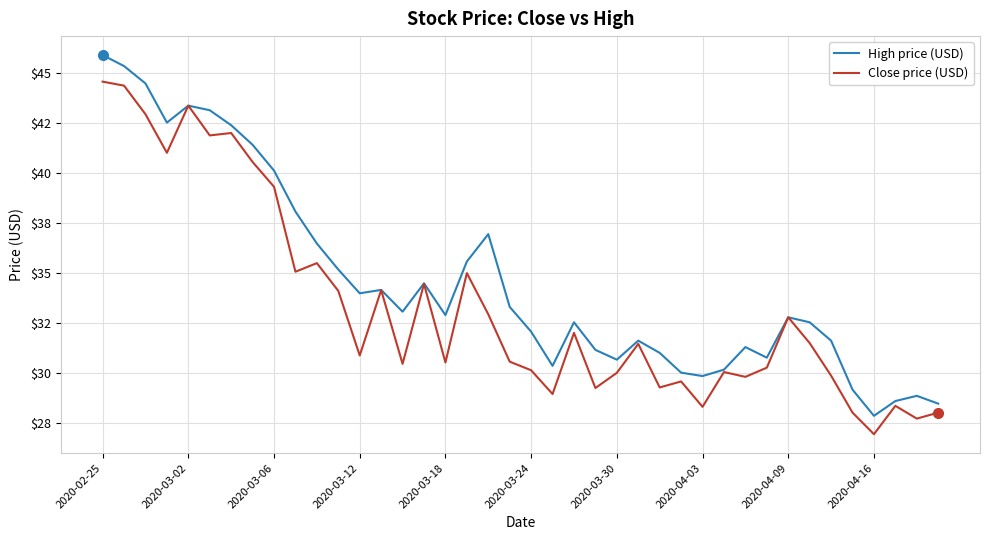

What is the average value of the Close price (USD) series?

33.4